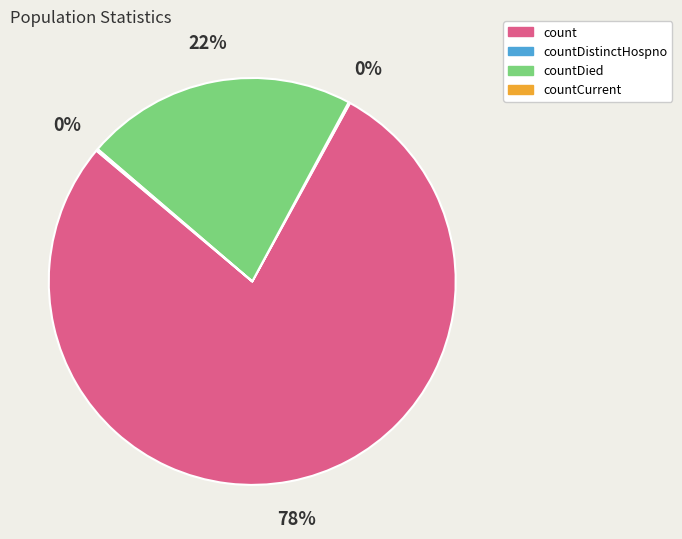

Does any single category account for the majority?

Yes